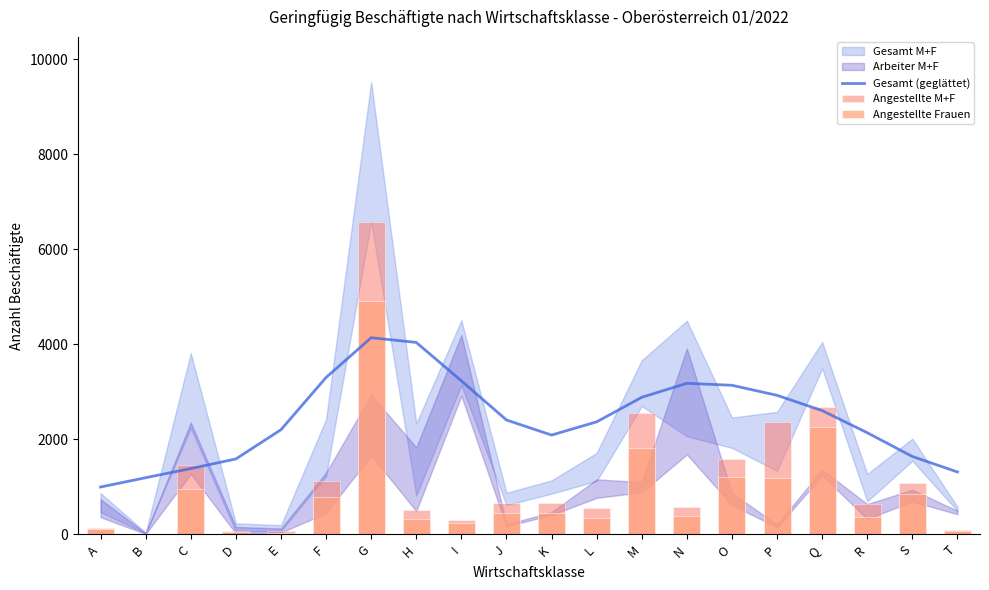

True or false: Angestellte Frauen has a value of 45.9 at E.

False